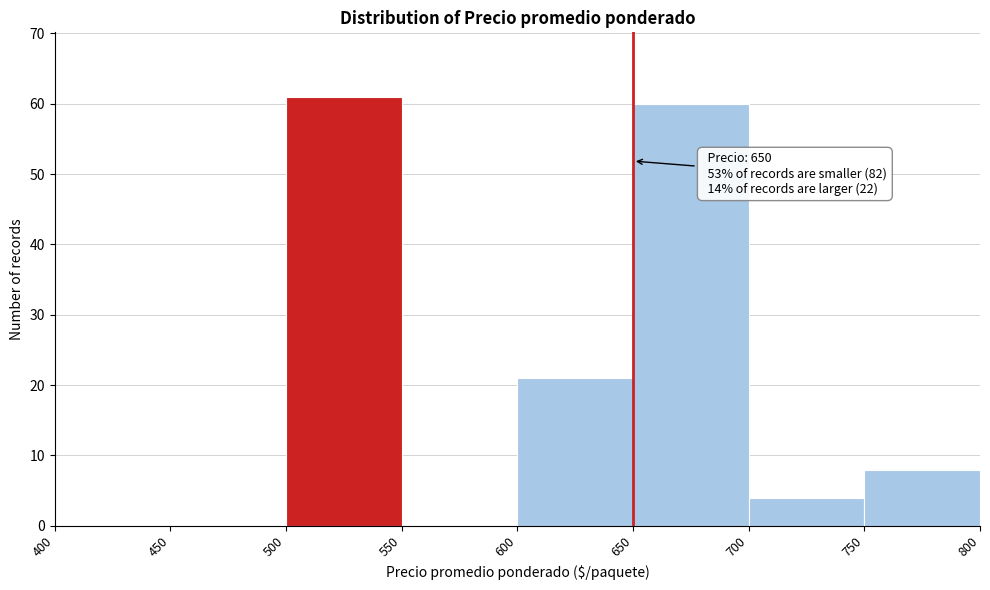

Over which range of the x-axis is the bar tallest?

500 to 550